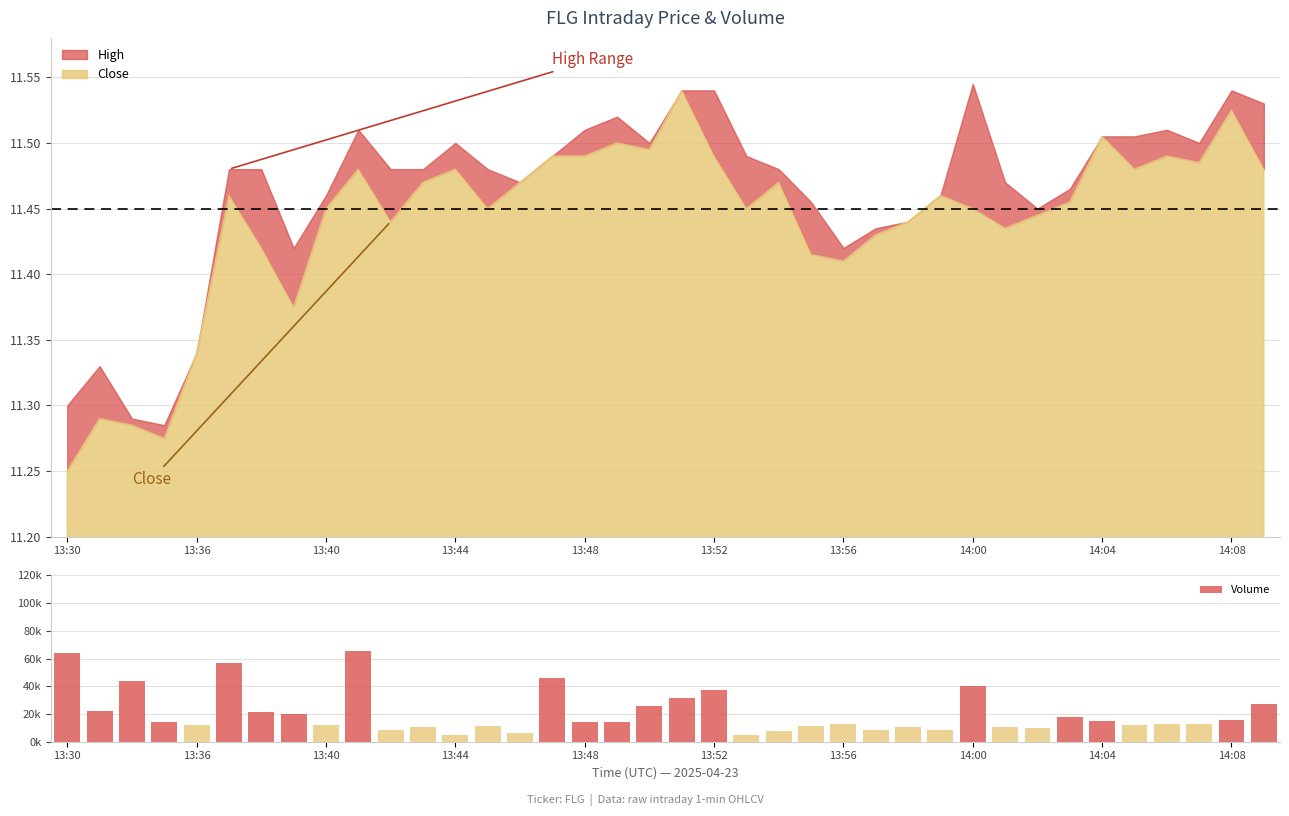

At which label is Close closest to 11?

13:30